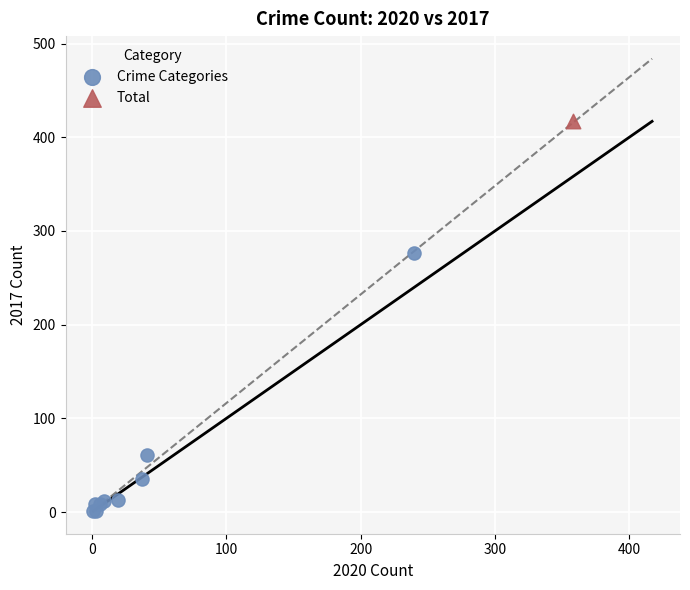

What are all the series names shown in the legend?

Crime Categories, Total